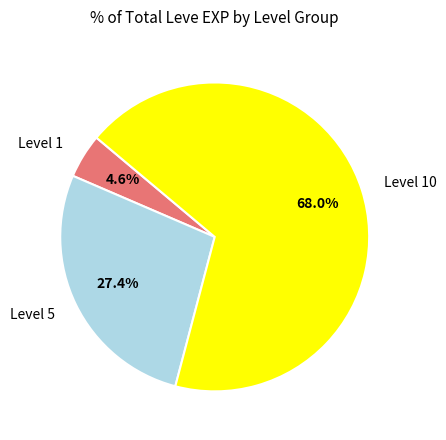

What is the total percentage of Level 5 and Level 10?

95.4%